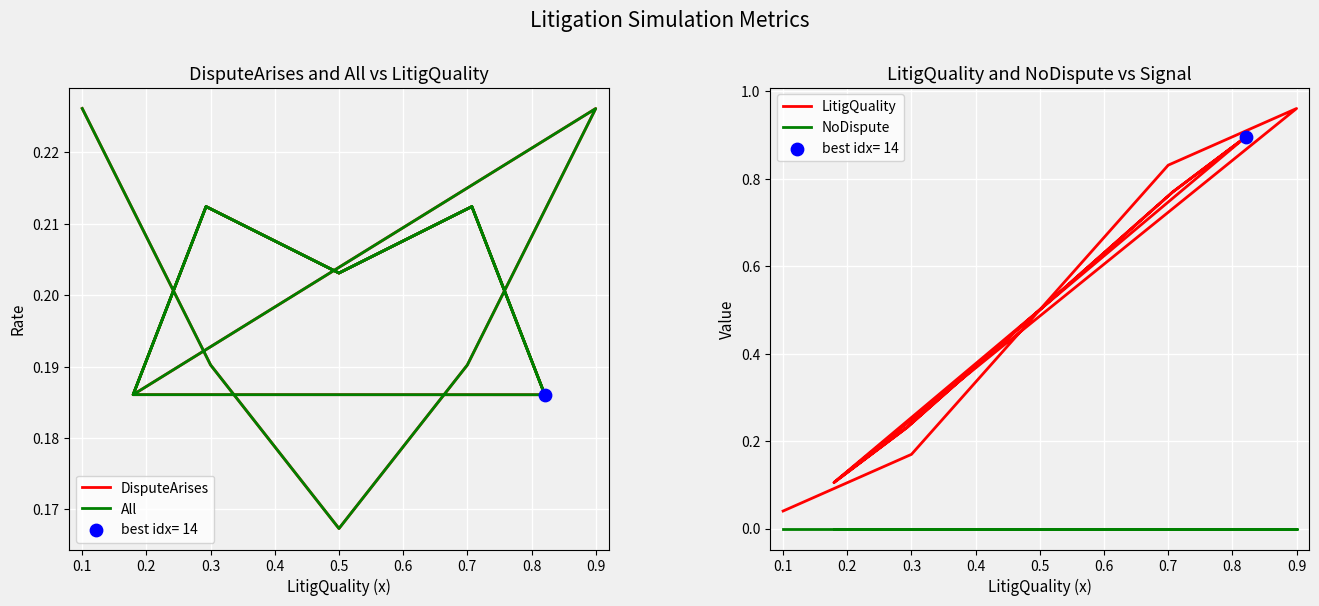

Is the value of All at 12 greater than the value of DisputeArises at 0.5?

Yes